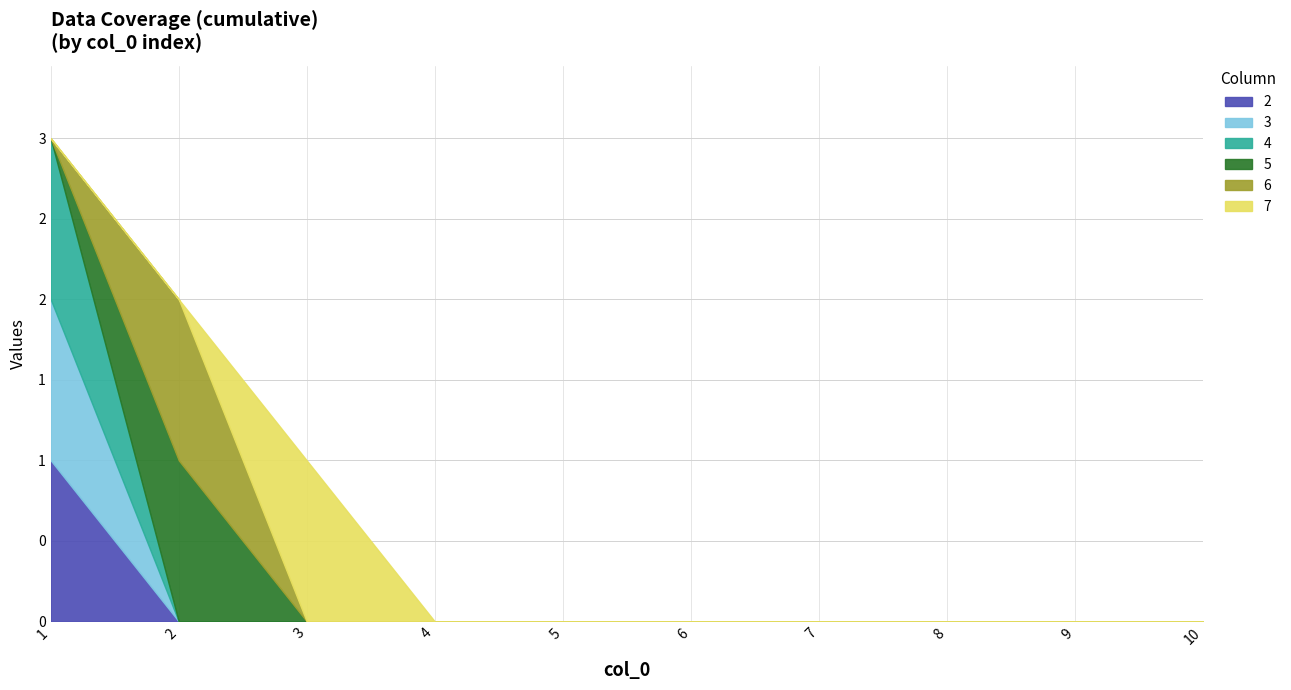

Reading right to left, what are all the values shown in this chart?

2: 0	0	0	0	0	0	0	0	0	1
3: 0	0	0	0	0	0	0	0	0	1
4: 0	0	0	0	0	0	0	0	0	1
5: 0	0	0	0	0	0	0	0	1	0
6: 0	0	0	0	0	0	0	0	1	0
7: 0	0	0	0	0	0	0	1	0	0